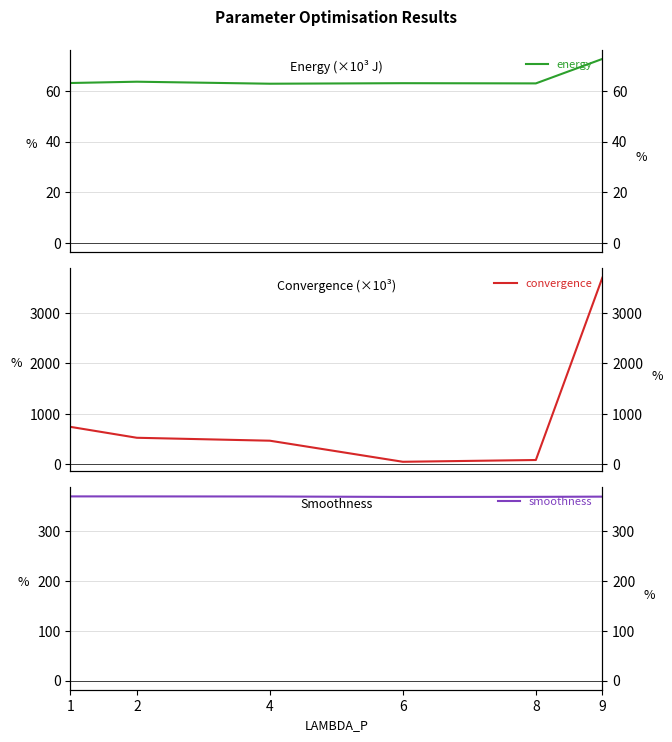

List the series in order of their overall mean, highest first.

convergence, smoothness, energy